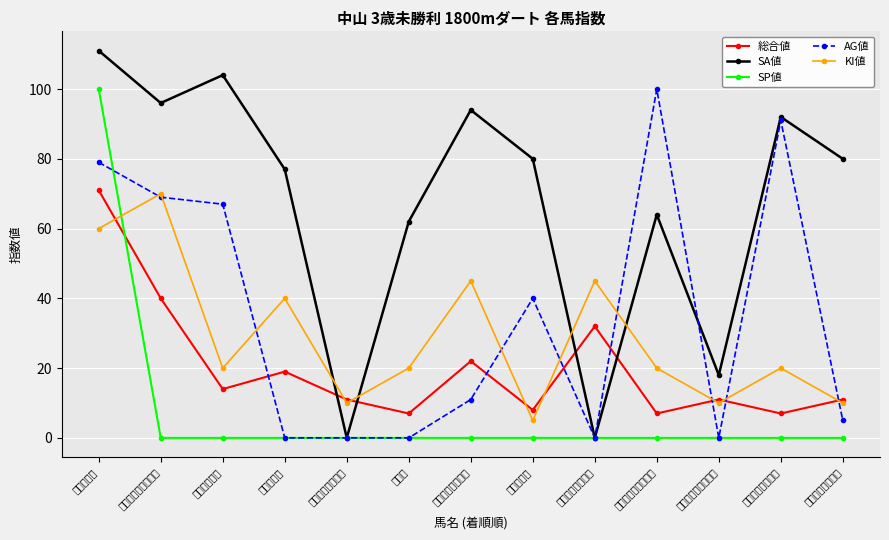

What are all the series names shown in the legend?

総合値, SA値, SP値, AG値, KI値